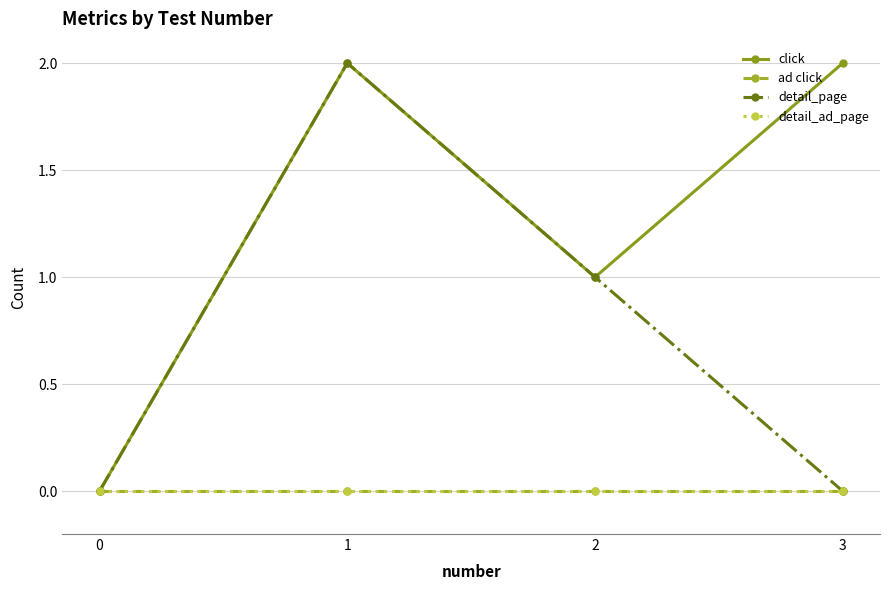

Is this an area chart (filled region under the line)?

No